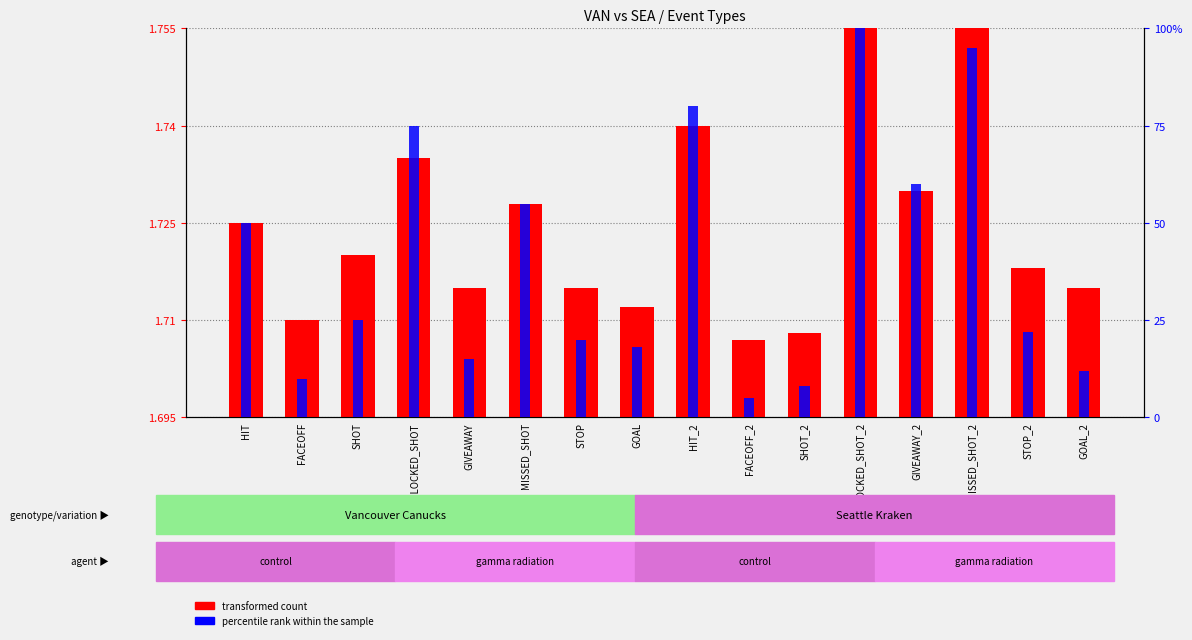

Rank the series by their maximum value, from highest to lowest.

percentile rank within the sample, transformed count